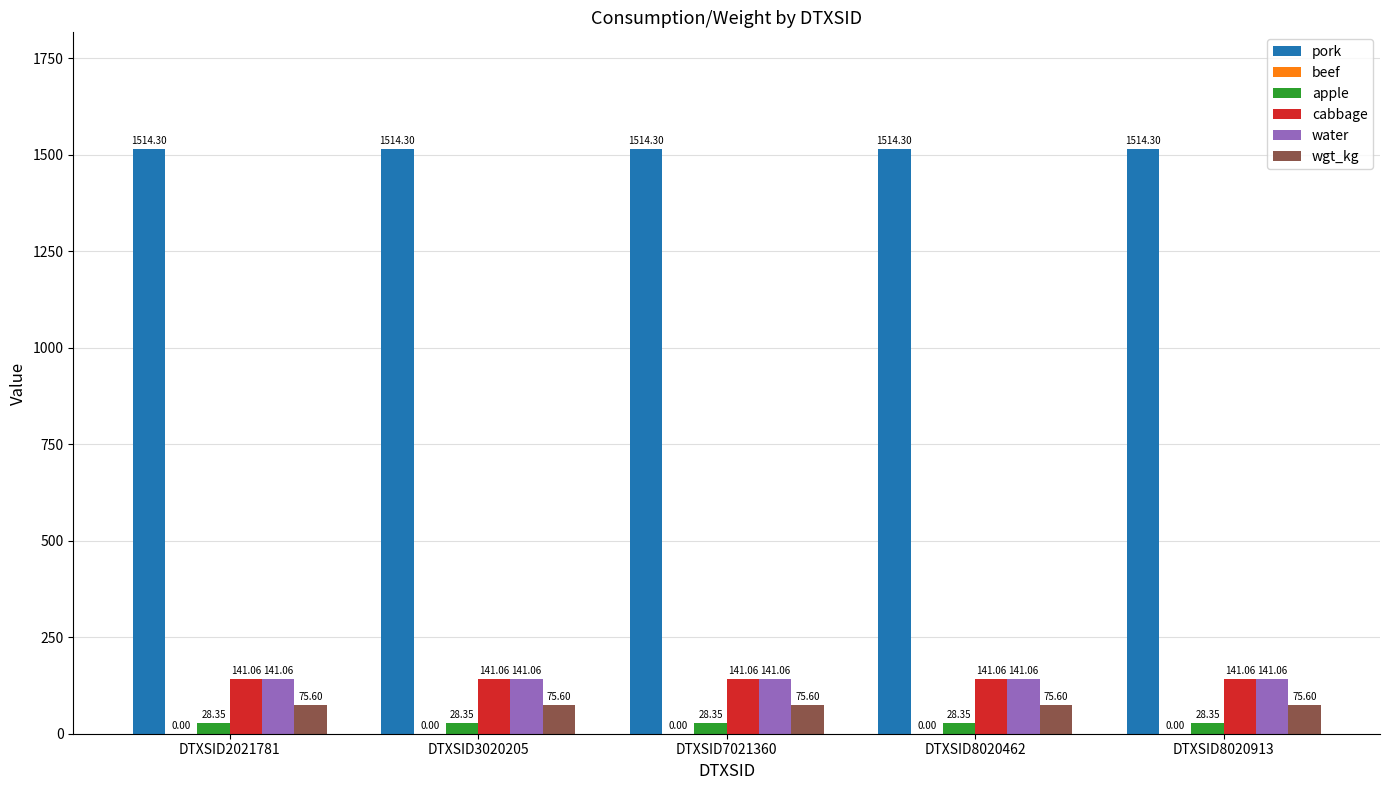

Which series has the largest total across all categories?

pork